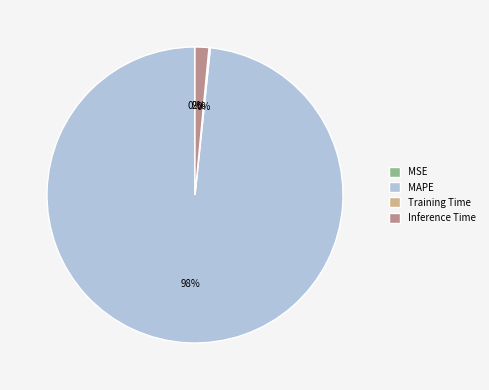

To the nearest percent, what percentage of the pie is MAPE?

98%